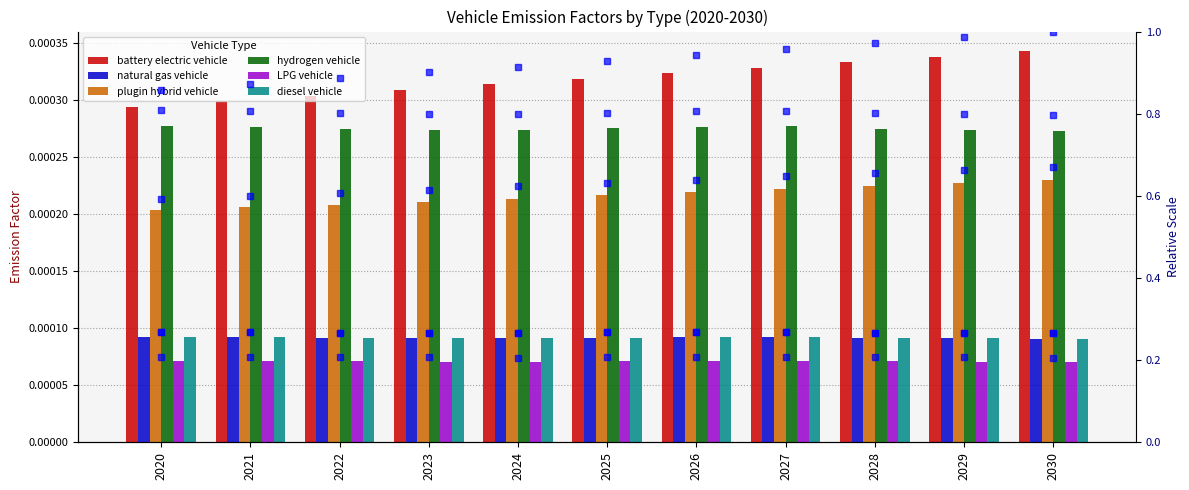

How many groups of bars are there?

11